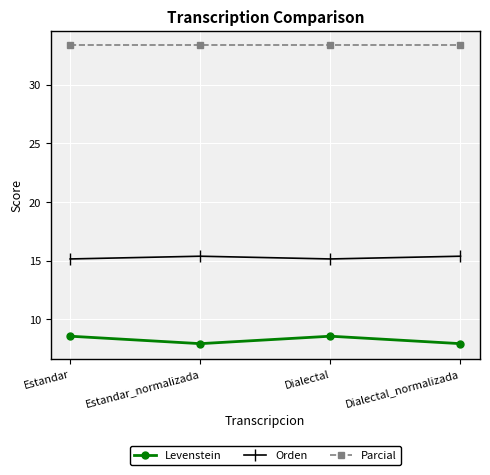

The value of Parcial at Dialectal_normalizada is 57.9. True or false?

False